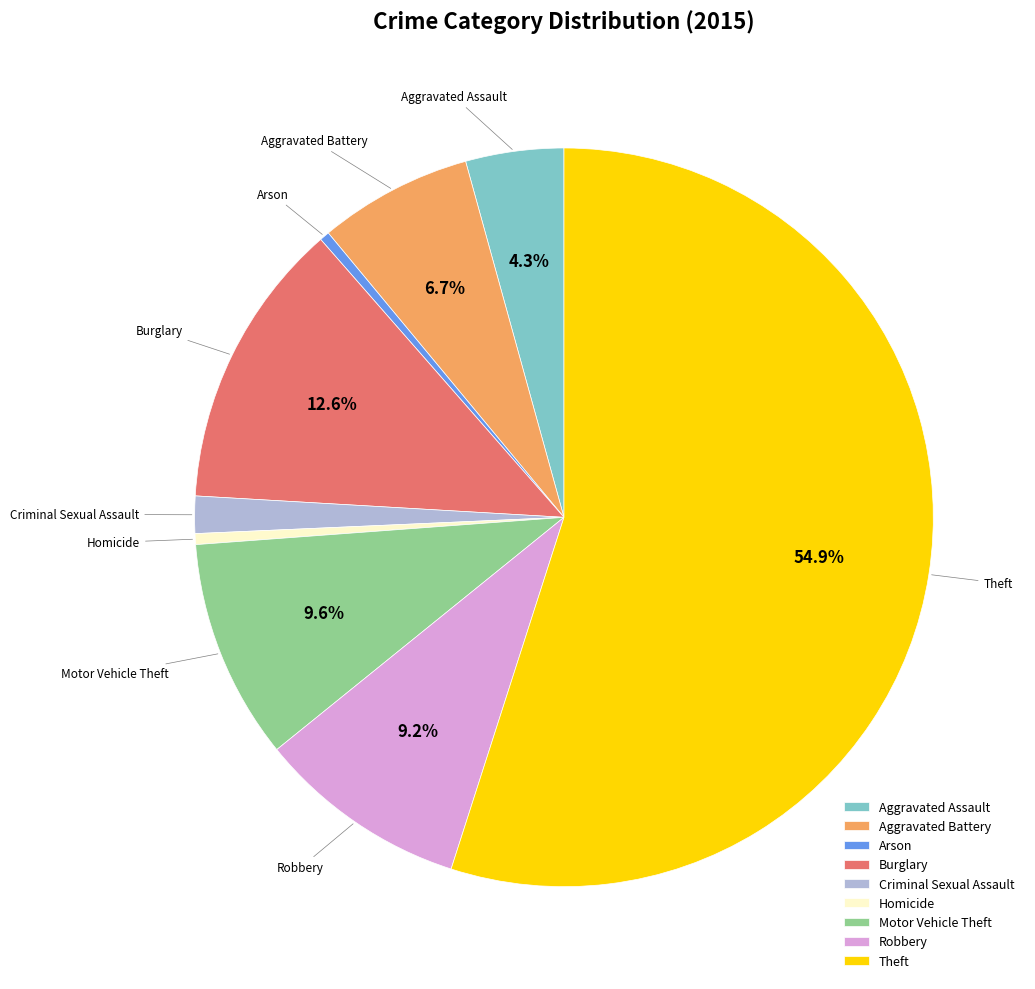

Is Aggravated Battery the majority of the pie?

No